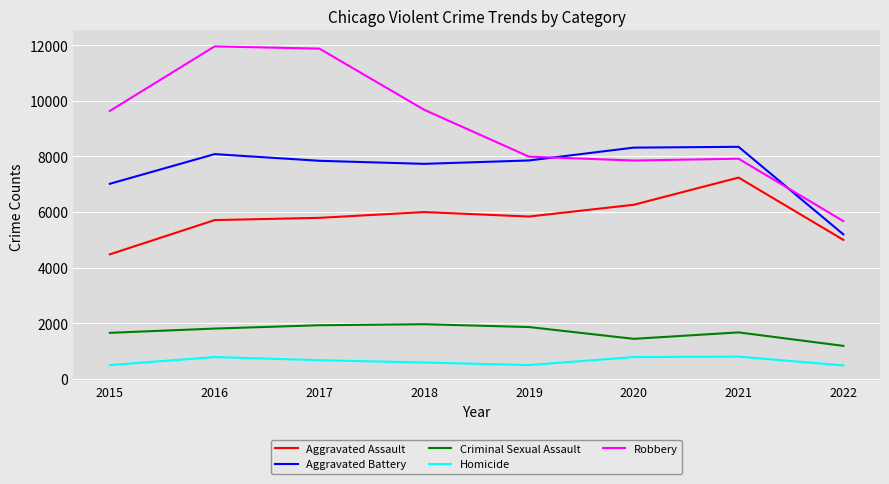

How many distinct data groups are displayed?

5